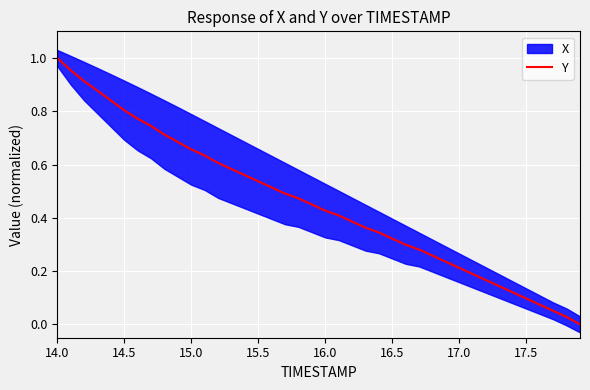

What position from the left is 14.0?

1